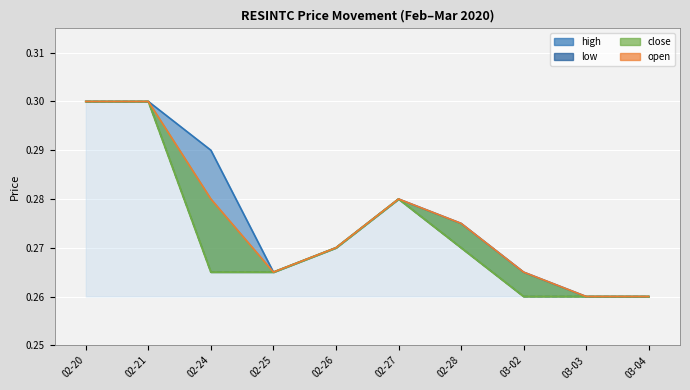

List the labels in order of value, largest first.

02-20, 02-21, 02-27, 02-26, 02-28, 02-24, 02-25, 03-02, 03-03, 03-04